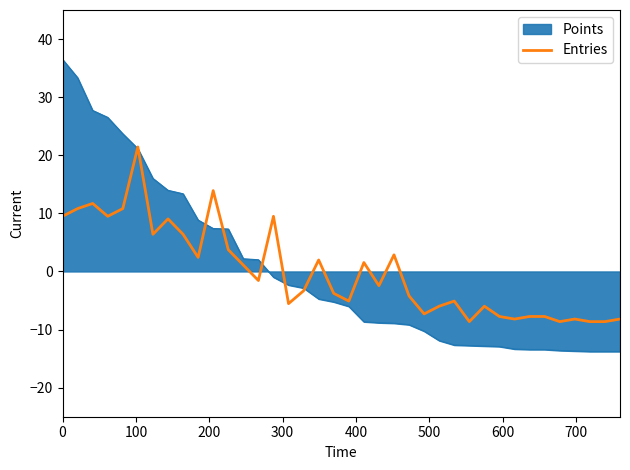

Which series has the widest spread of values?

Points